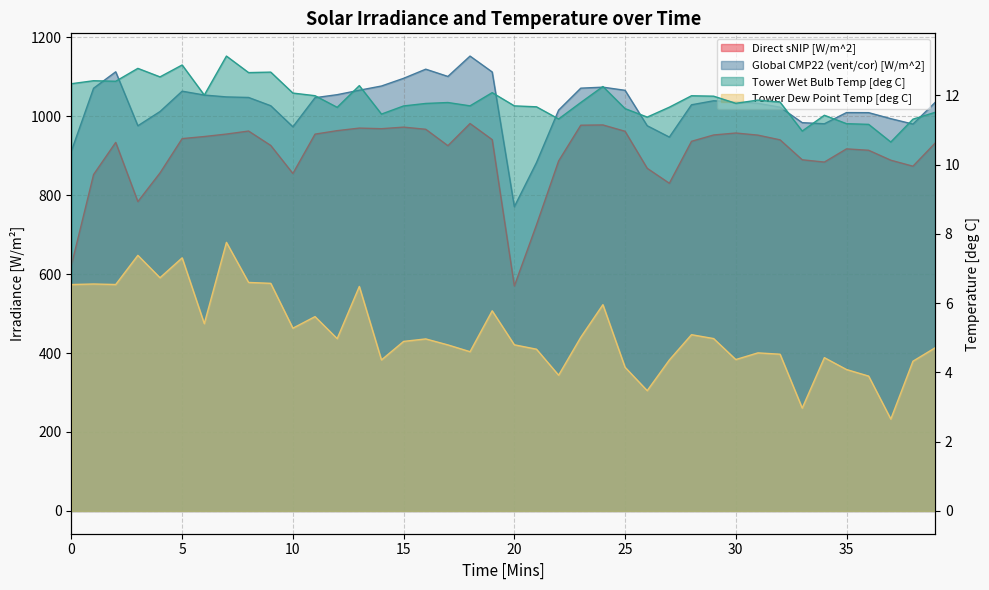

At how many categories does at least one series exceed 221?

40